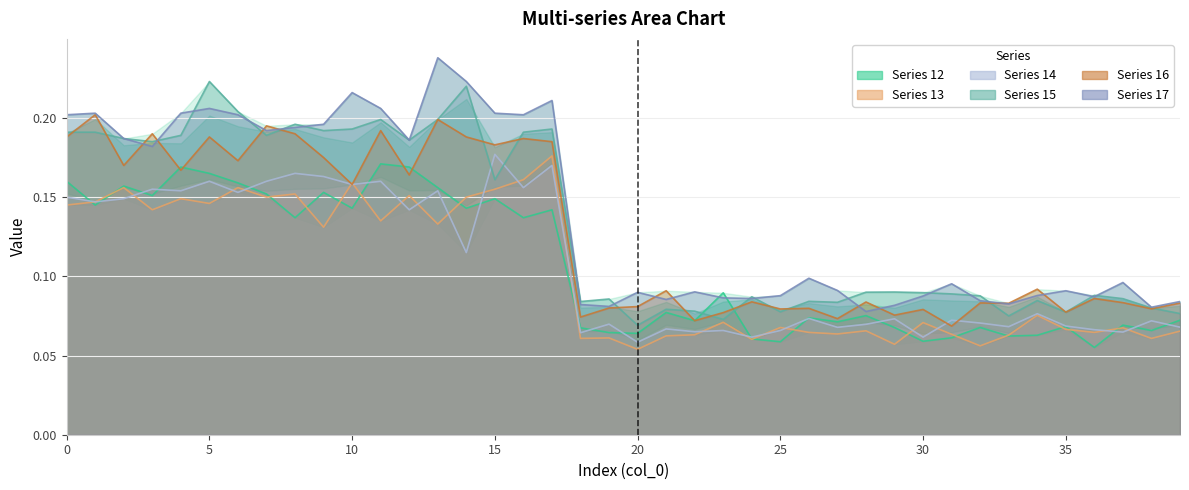

The value of col_16 at 23 is 0.0. True or false?

False